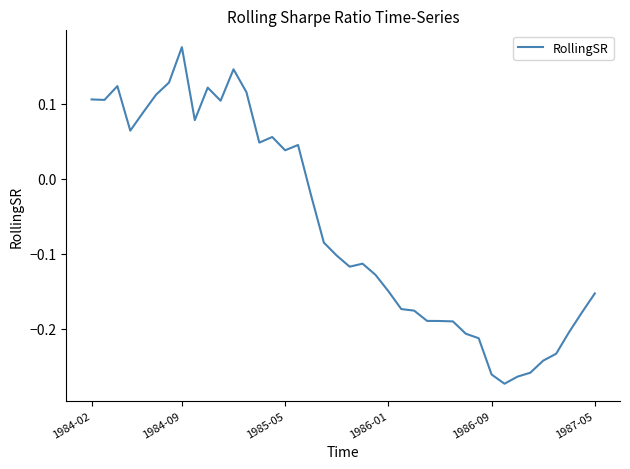

What is the difference between the maximum and minimum values?

0.4